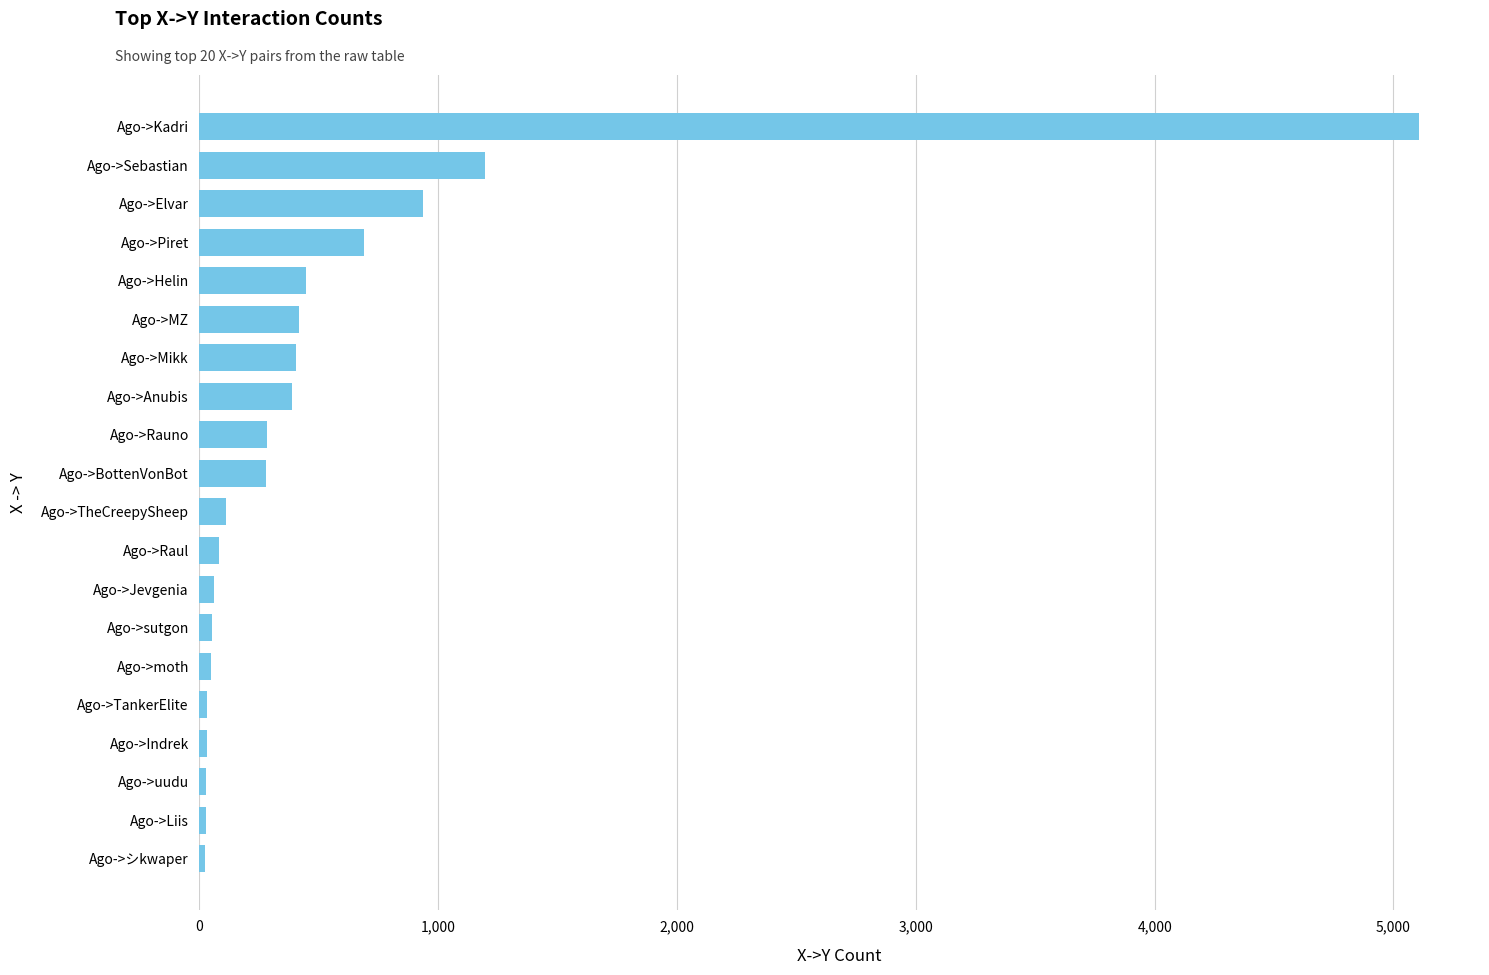

What is the greatest value displayed?

5107